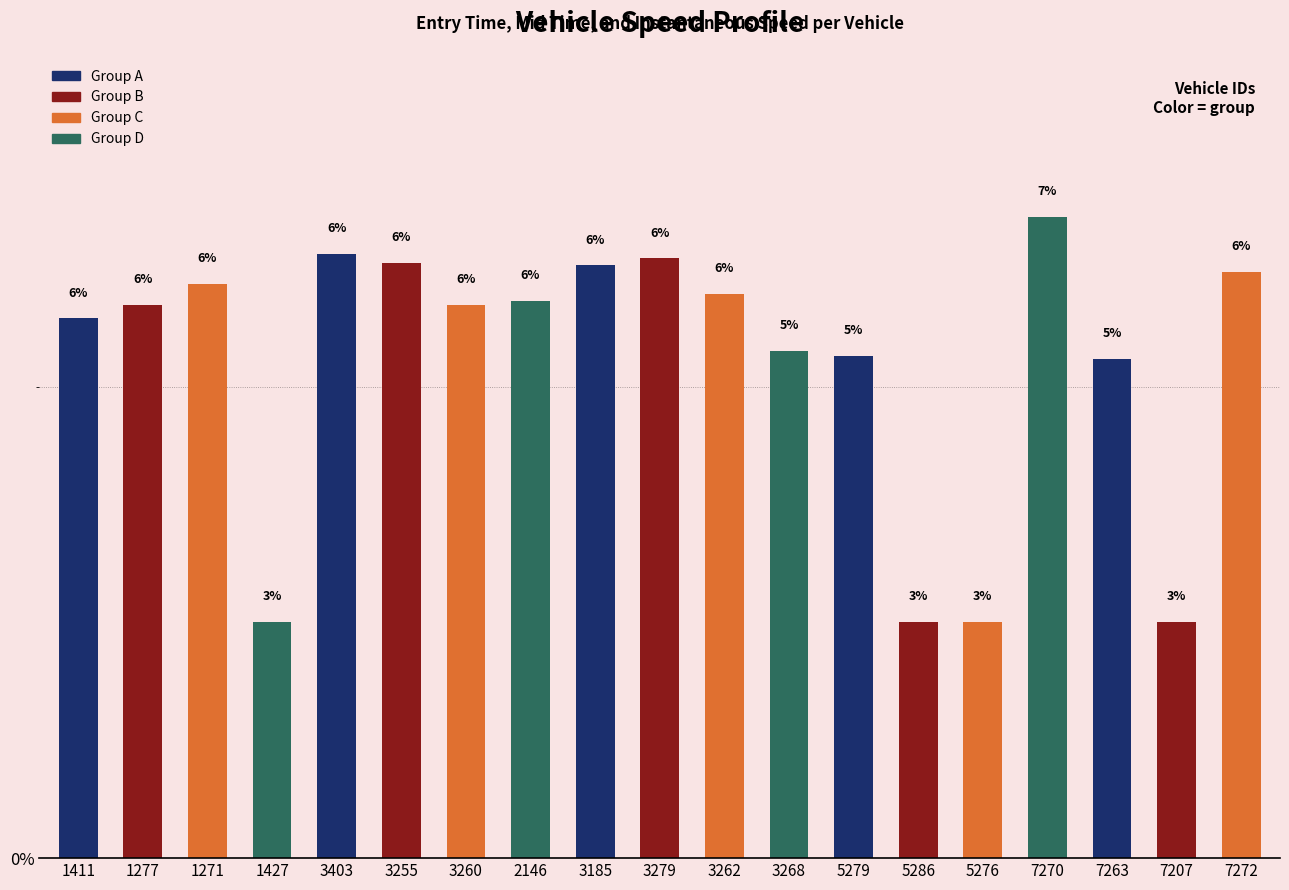

Read the value at 3403.

6.4